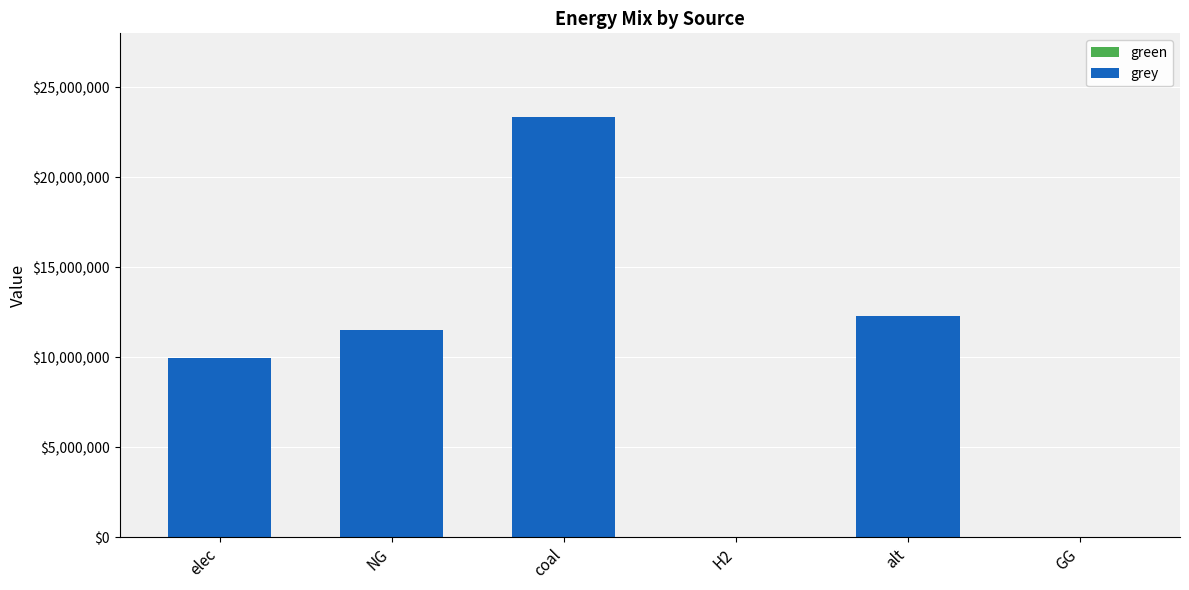

What is the maximum value shown in the chart?

23333392.0